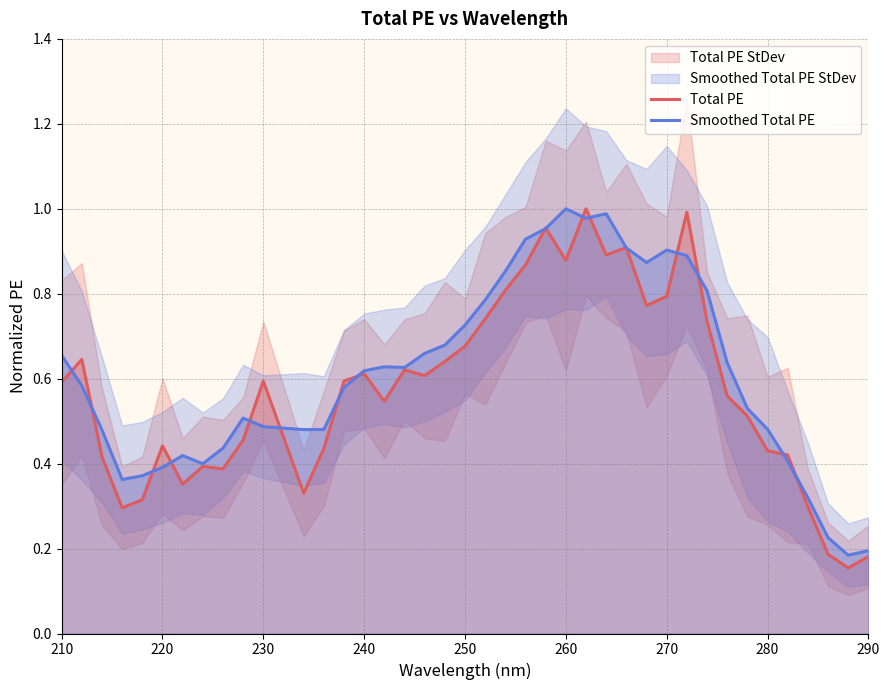

The value of Smoothed Total PE at 210 is 0.9. True or false?

False